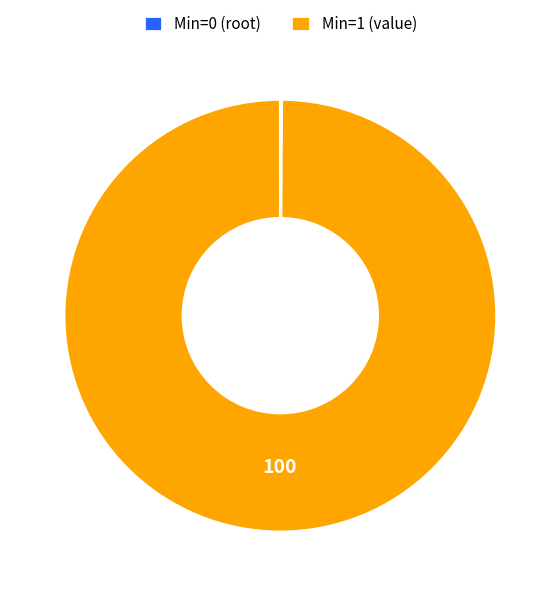

Is it true that Min=1 (value) is 100% of the pie?

True